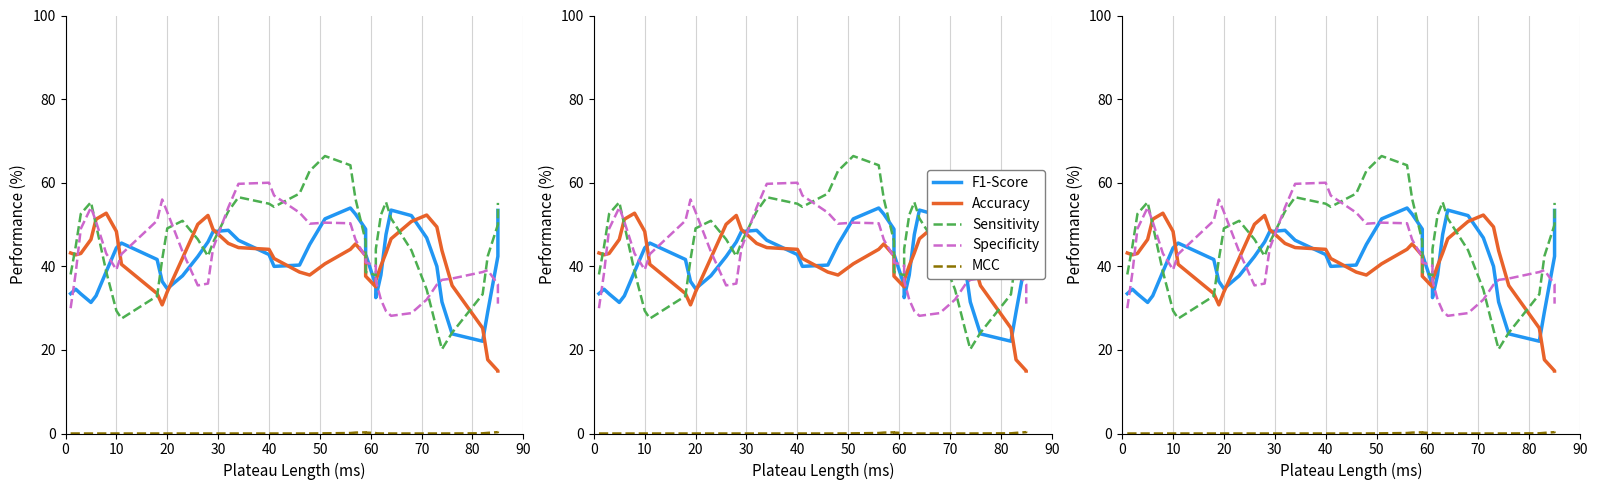

Which series has the largest range (max minus min)?

Sensitivity